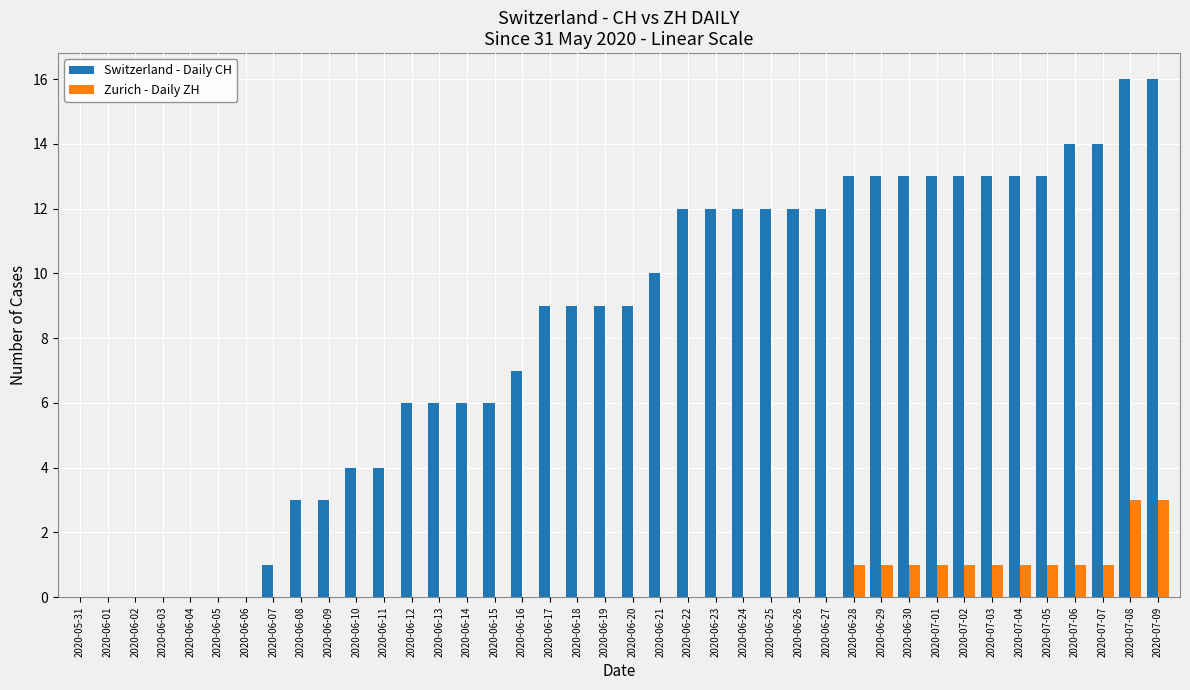

How many groups of bars are there?

40